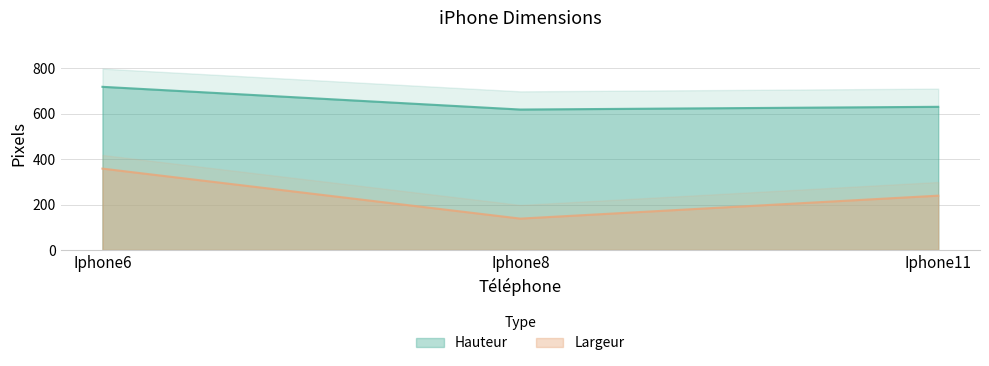

Count the Hauteur values in the range 618 to 718.

3